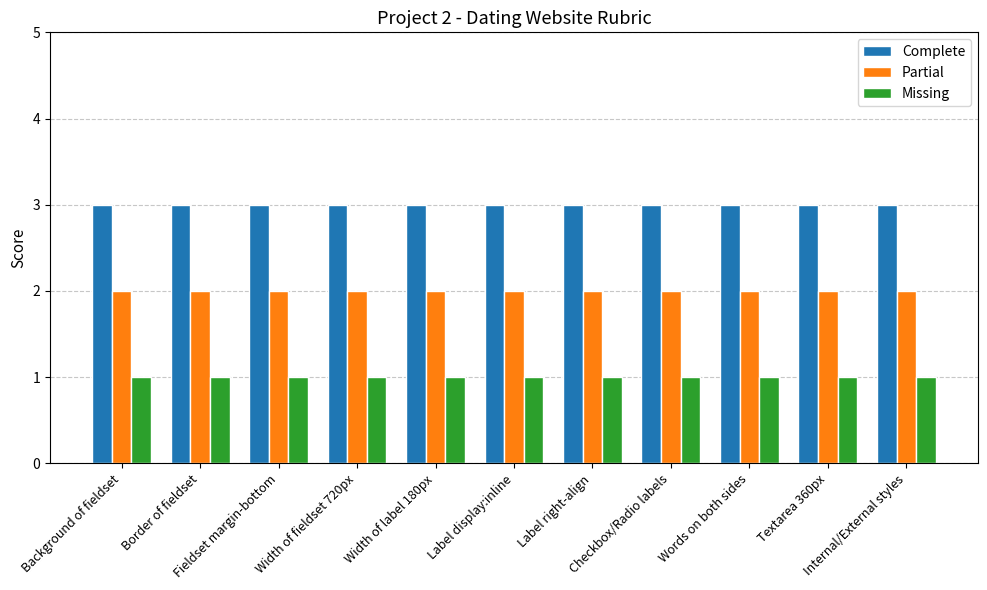

List the series in order of their peak value, lowest first.

Missing, Partial, Complete